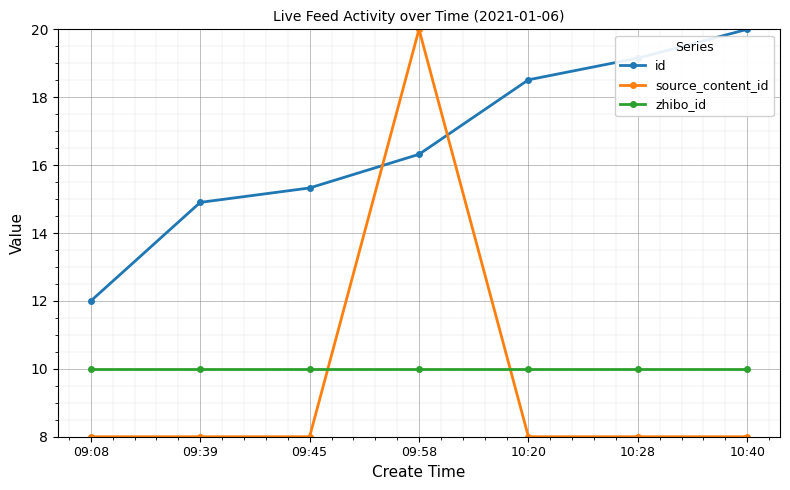

What is the maximum value shown in the chart?

20.0